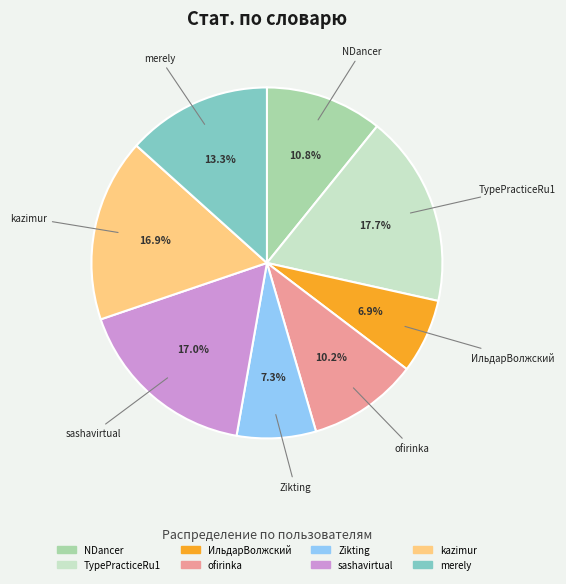

Count the number of slices in the pie.

8